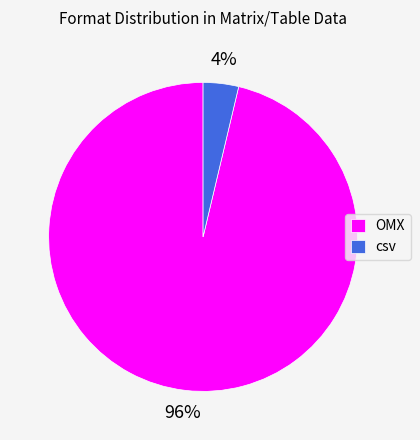

How many slices are in this pie chart?

2